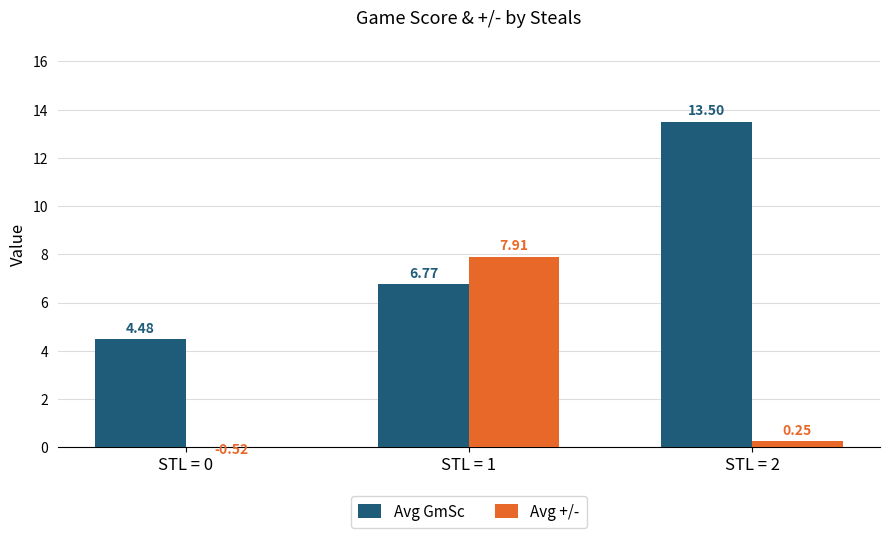

The Avg GmSc series shows 6.9 at STL = 2. True or false?

False